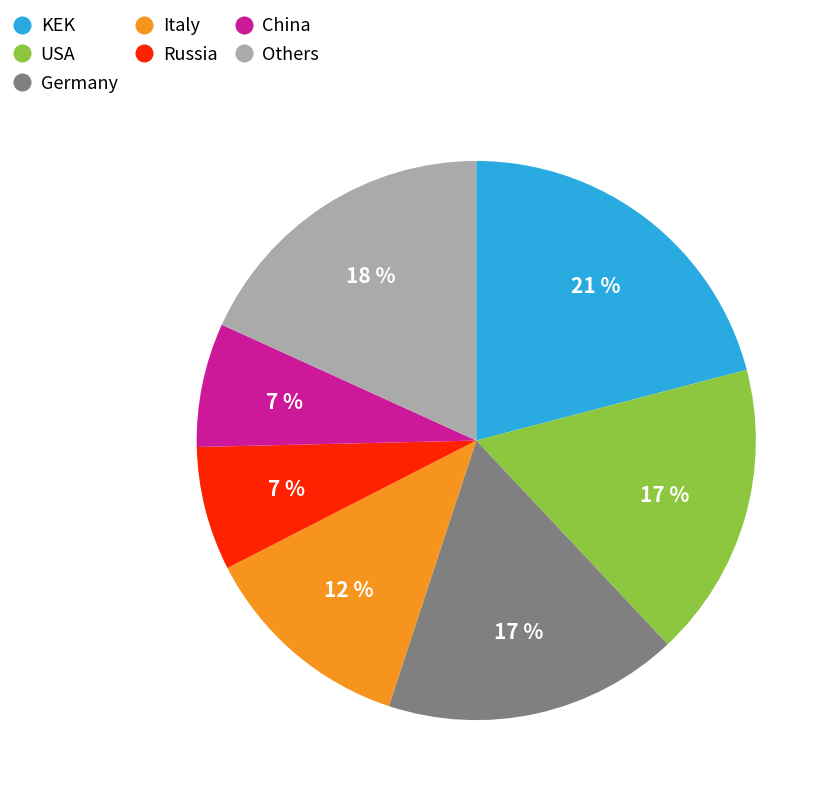

Is there a majority slice in this chart?

No